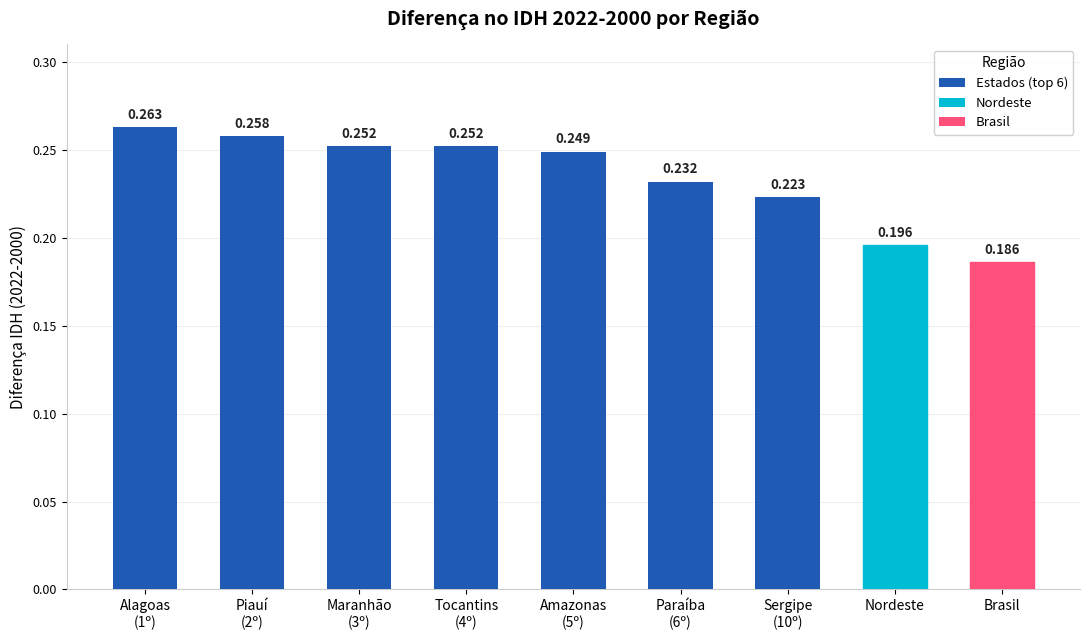

The chart shows a value of 0.3 at Brasil. True or false?

False